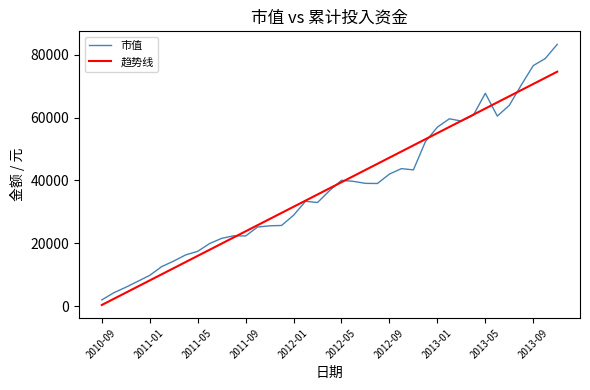

What is the average value of the 趋势线 series?

37496.7